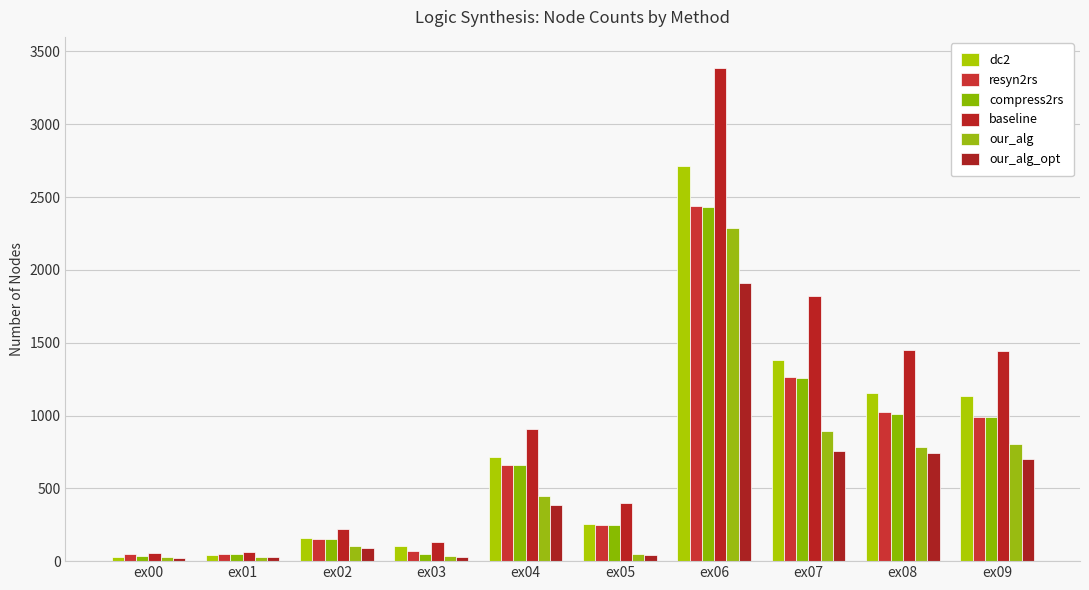

What is the sum of the our_alg values at ex07 and ex09?

1698